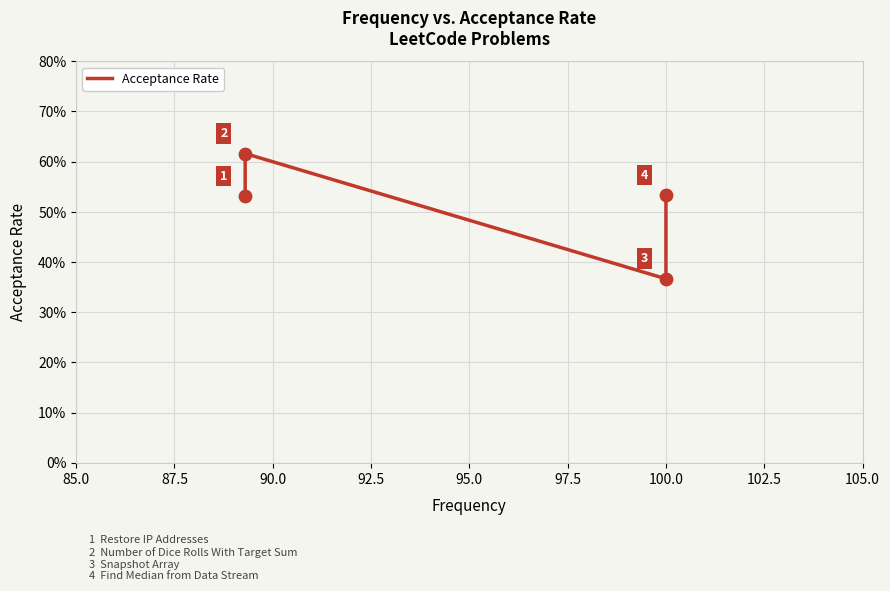

Between 85.0 and 87.5, which is larger?

87.5